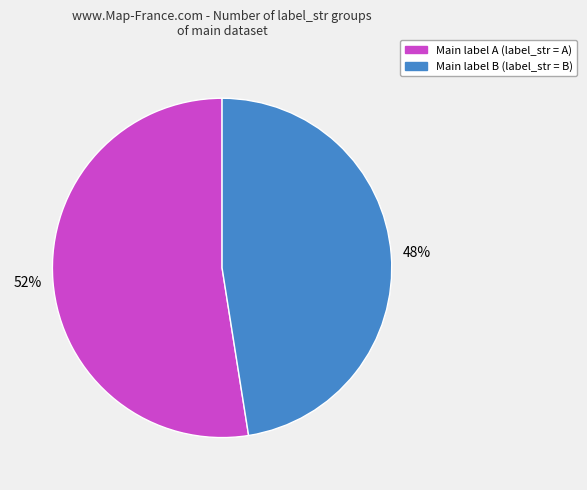

How many segments does this pie chart have?

2